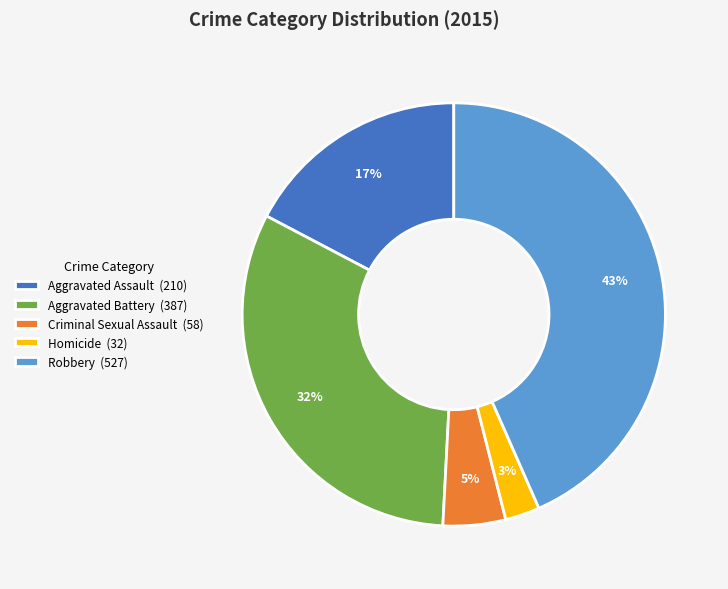

How many segments does this pie chart have?

5